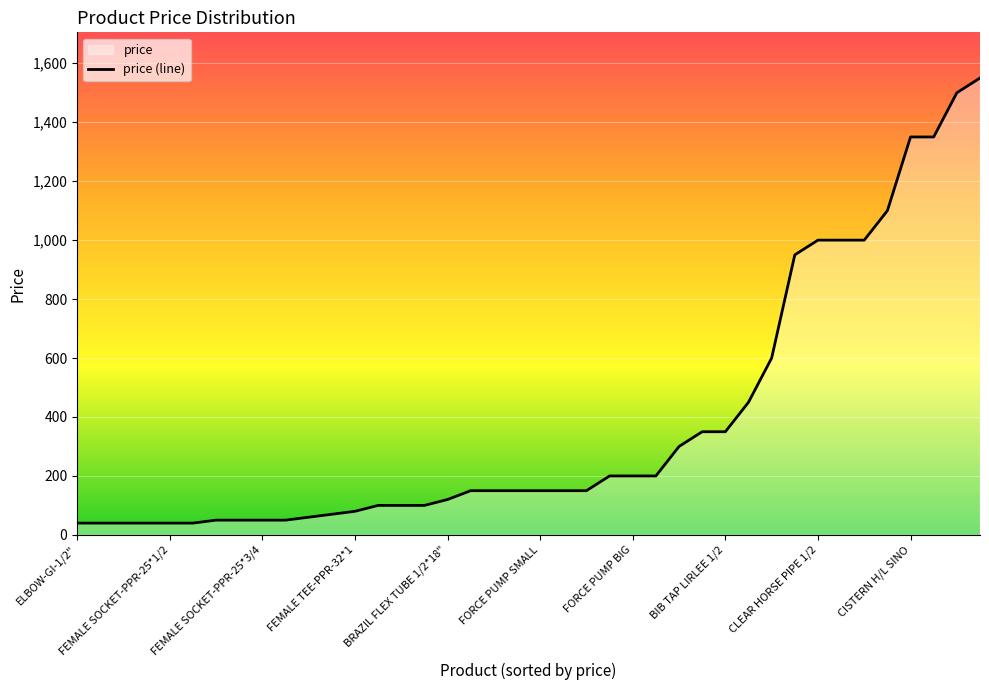

True or false: the data shows 200 at FLOOR TRAP COVERS.

True